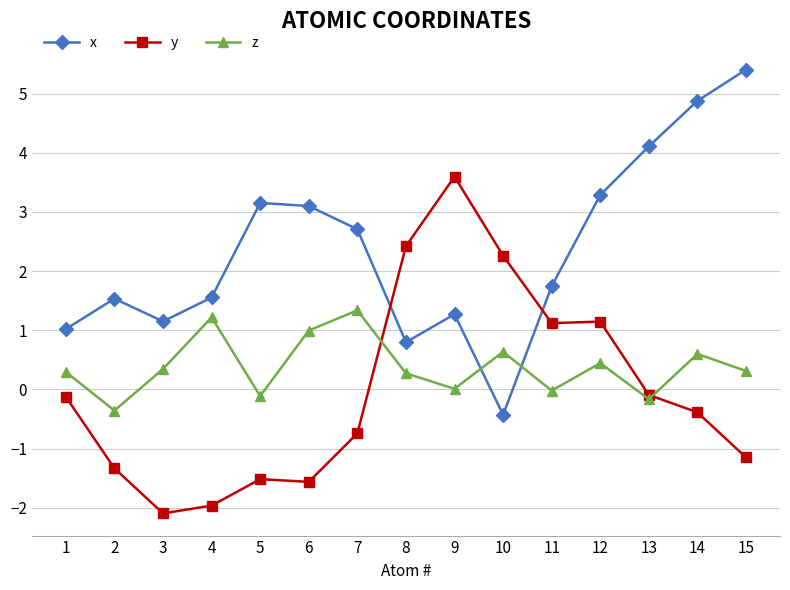

What is the value of the x point at the 6th from the left?

3.1